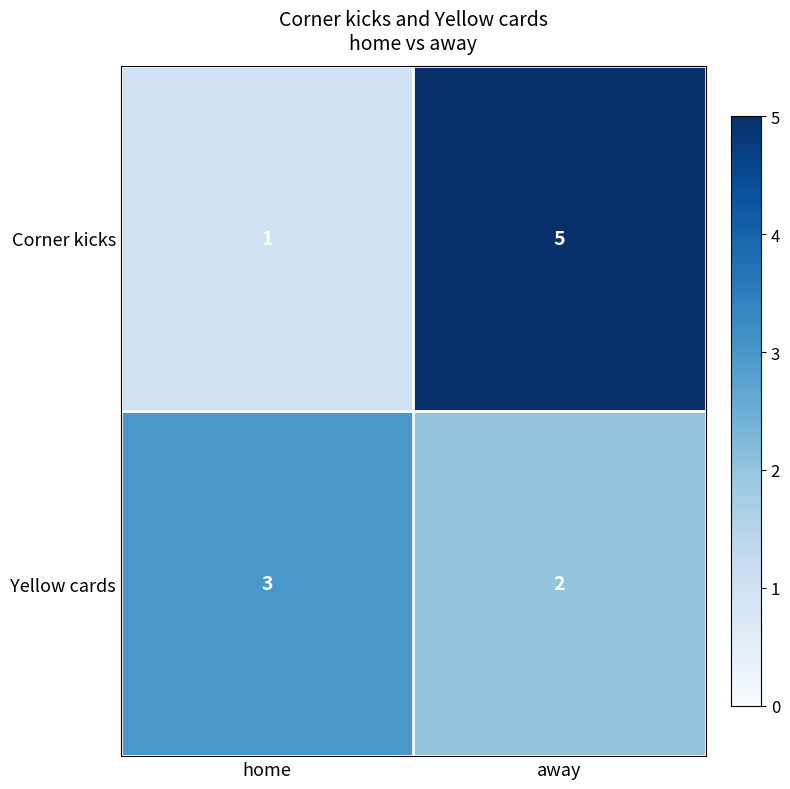

The value of Corner kicks at home is 1. True or false?

True